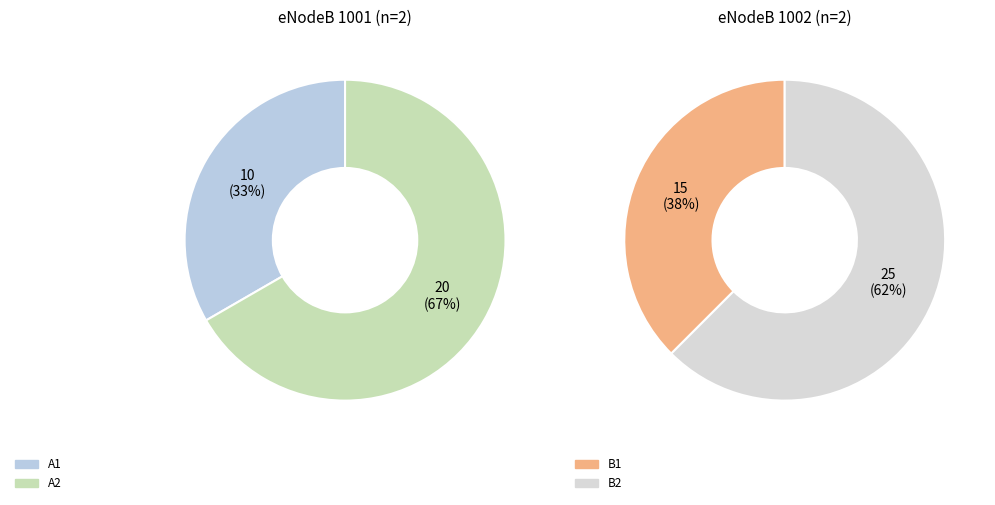

Rank the categories by value from highest to lowest.

B2 (pci=25), A2 (pci=20), B1 (pci=15), A1 (pci=10)